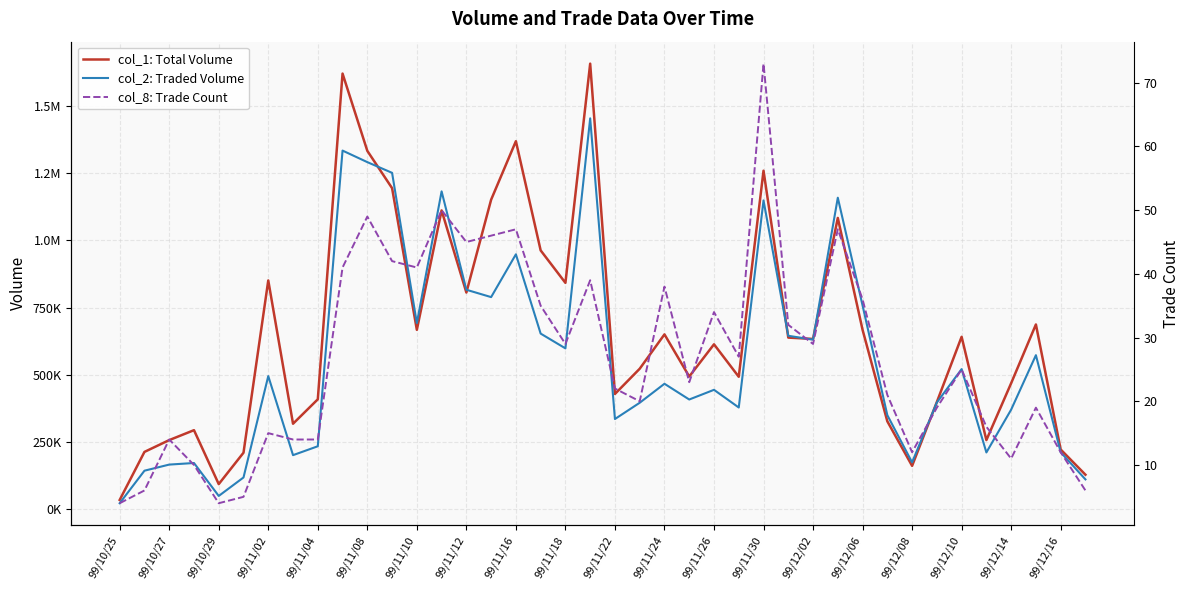

True or false: col_2: Traded Volume has more than 2 interior local peaks.

True